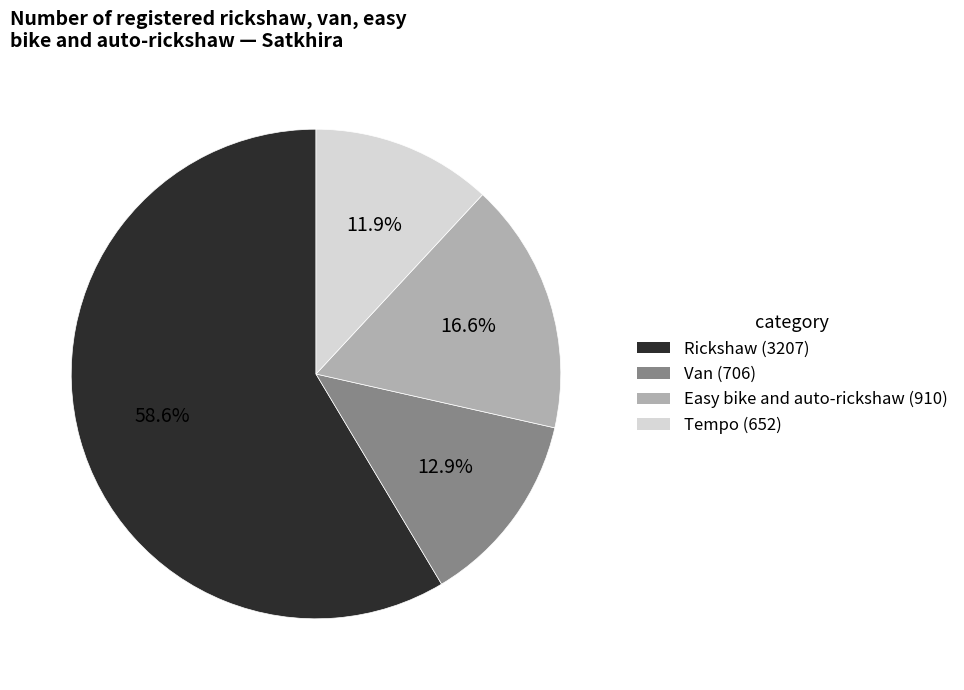

Does Easy bike and auto-rickshaw represent more than half of the total?

No